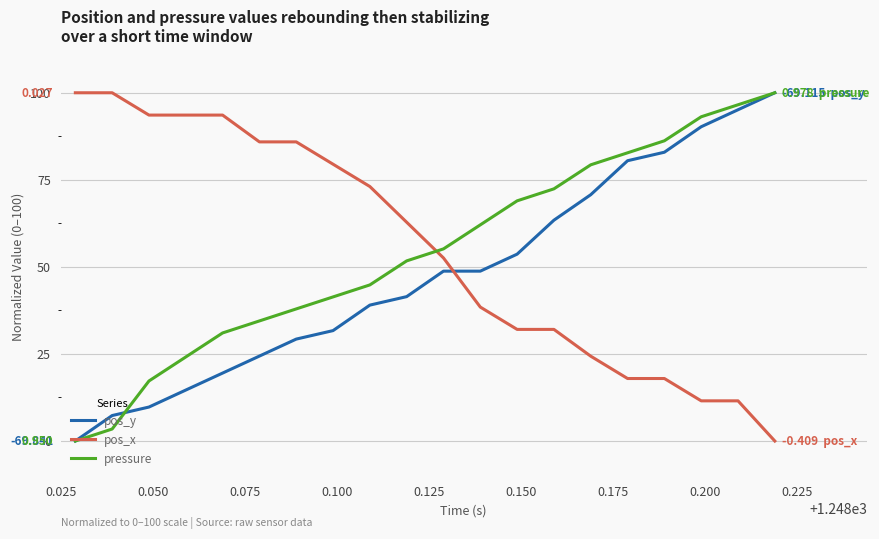

What is the maximum value shown in the chart?

100.0